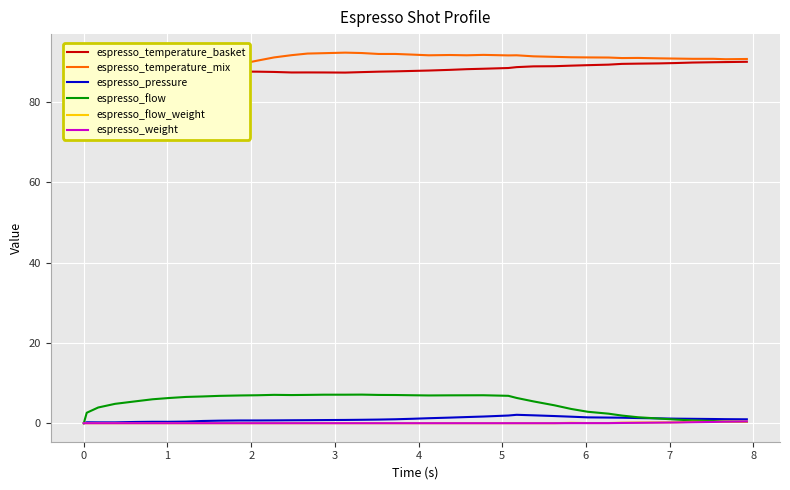

True or false: espresso_temperature_basket and espresso_flow_weight intersect in this chart.

False